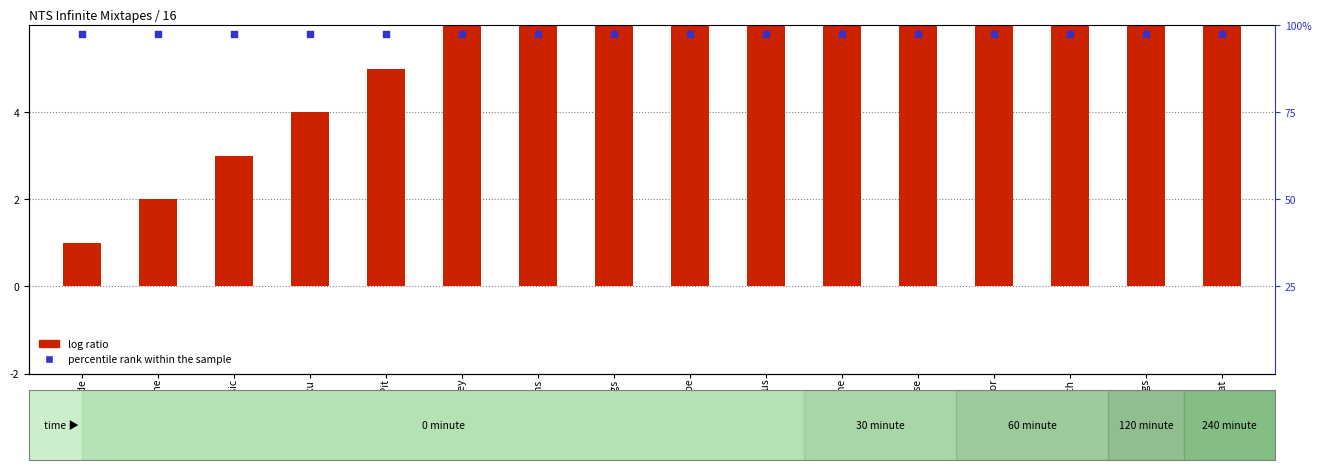

At how many categories does at least one series exceed 15?

1